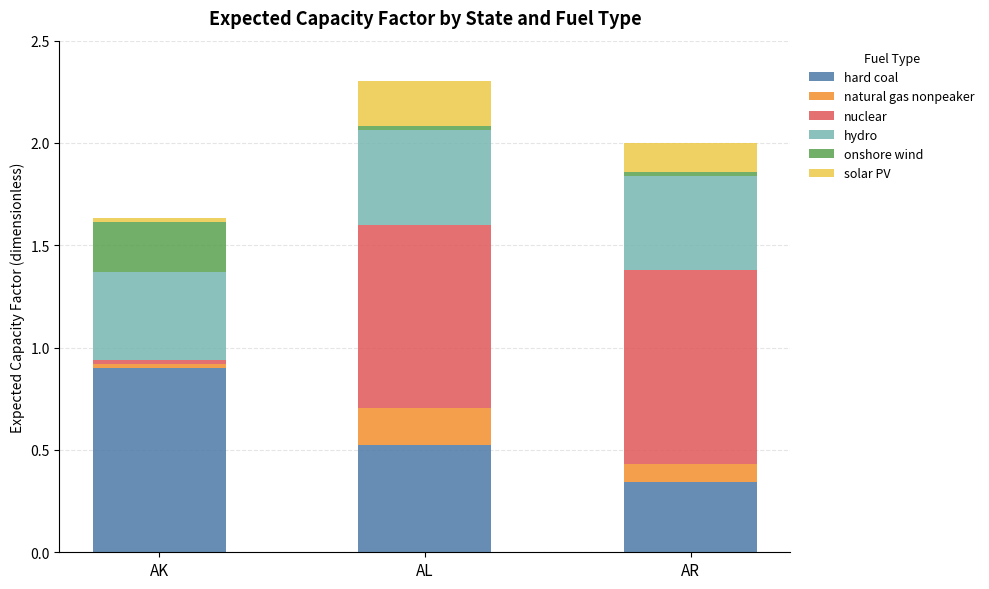

What is the average value of the hard coal series?

0.6